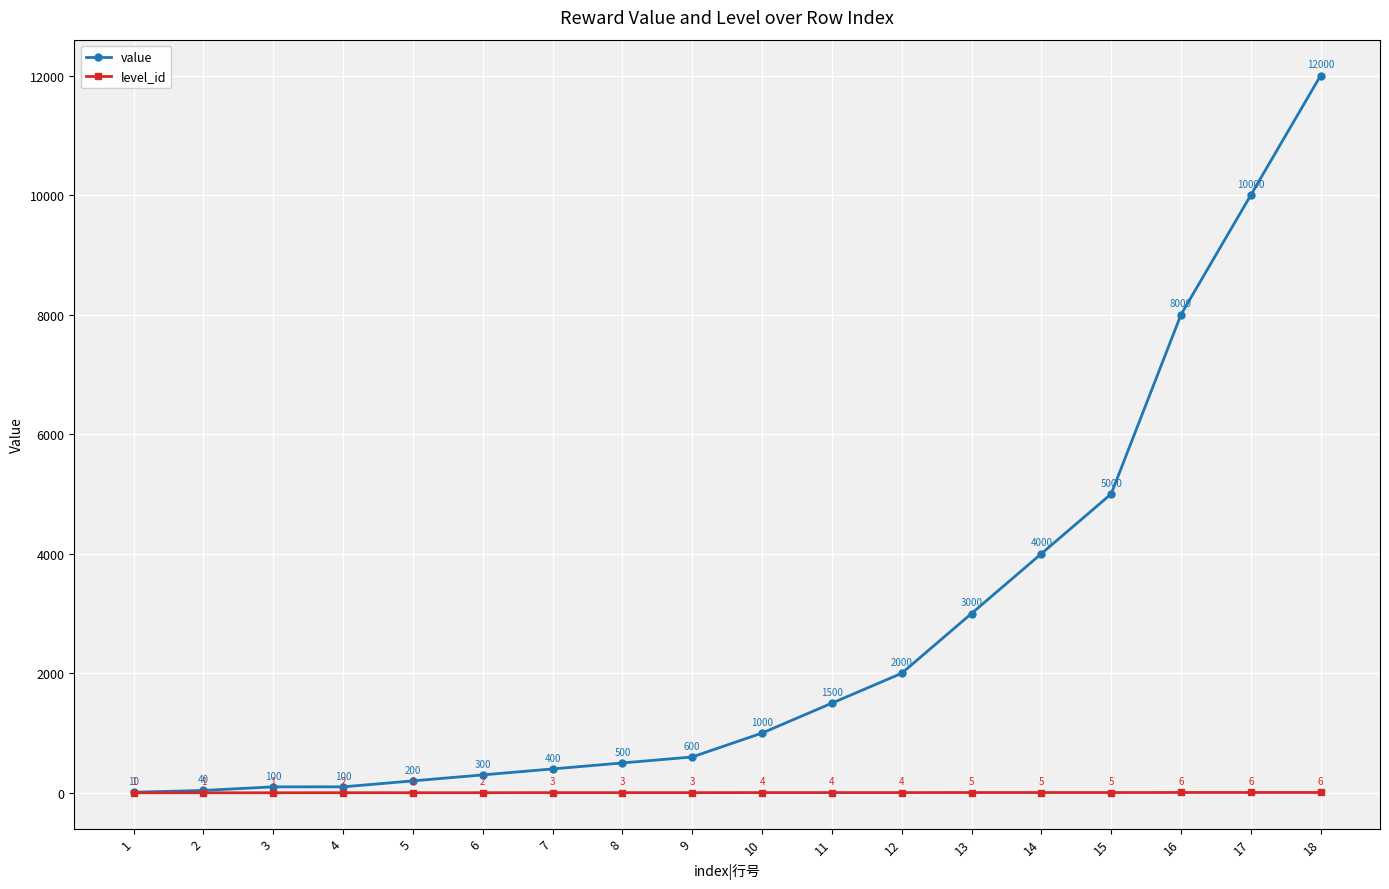

True or false: value has more than 1 interior local peaks.

False